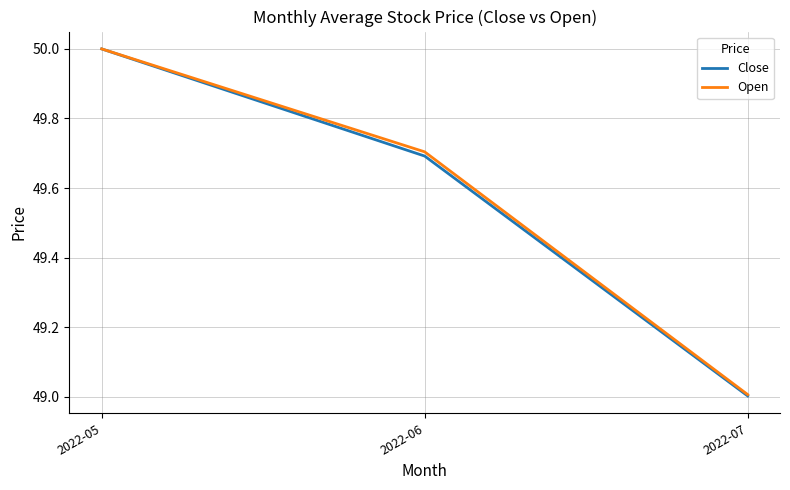

Between 2022-06 and 2022-07, which series saw the biggest shift?

Open